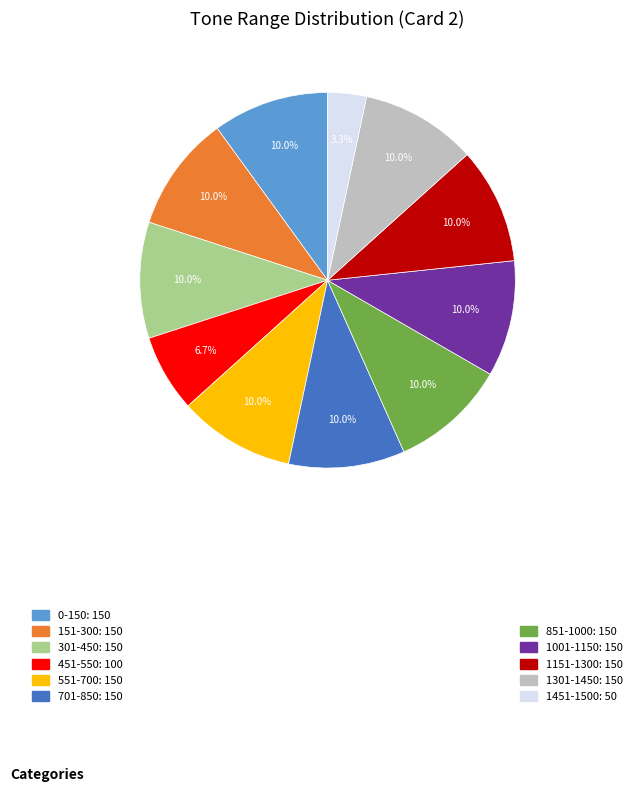

Is there any slice that represents more than half of the pie?

No